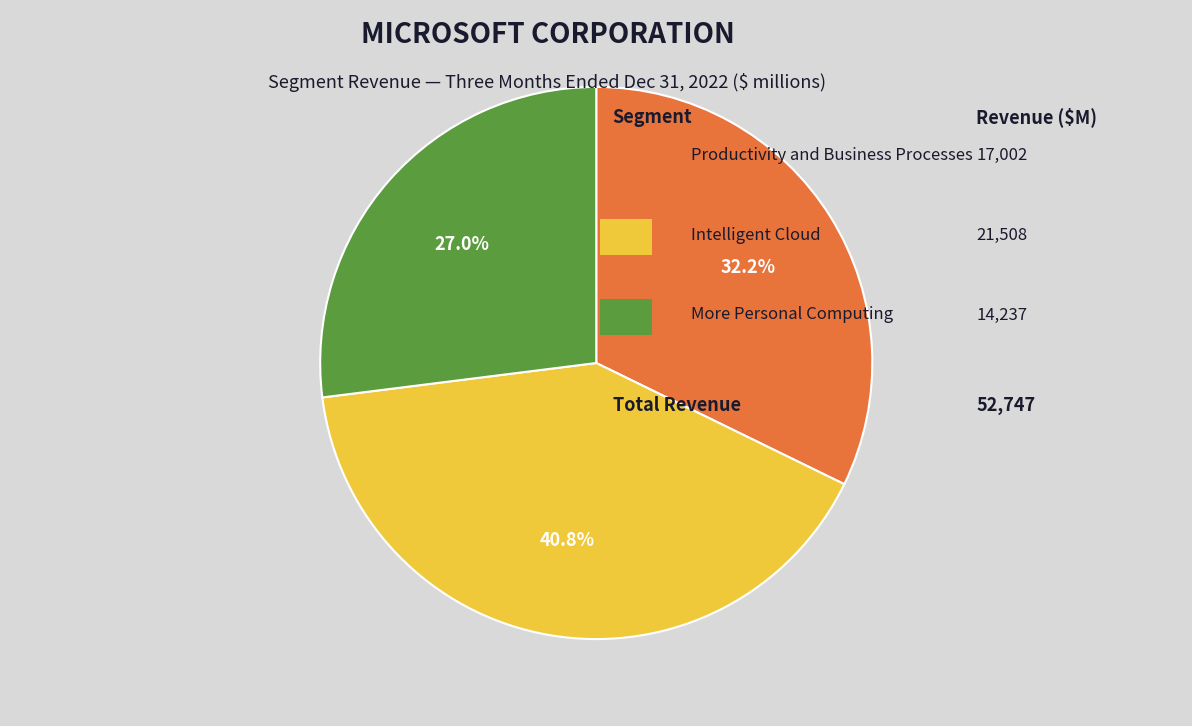

Does any single category account for the majority?

No